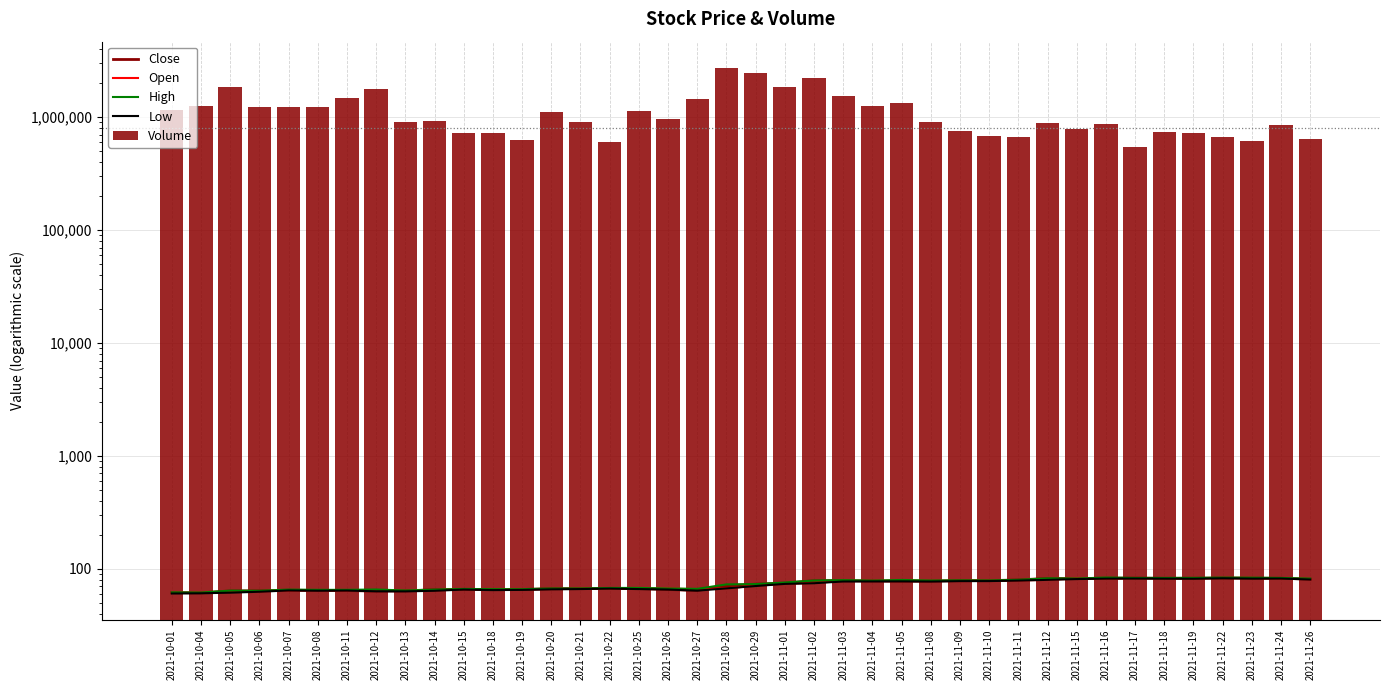

List the labels in order of Open value, largest first.

2021-11-23, 2021-11-22, 2021-11-18, 2021-11-17, 2021-11-19, 2021-11-24, 2021-11-15, 2021-11-16, 2021-11-26, 2021-11-12, 2021-11-11, 2021-11-05, 2021-11-10, 2021-11-04, 2021-11-08, 2021-11-03, 2021-11-09, 2021-11-02, 2021-11-01, 2021-10-29, 2021-10-28, 2021-10-22, 2021-10-26, 2021-10-25, 2021-10-21, 2021-10-20, 2021-10-19, 2021-10-15, 2021-10-27, 2021-10-18, 2021-10-08, 2021-10-12, 2021-10-11, 2021-10-07, 2021-10-14, 2021-10-13, 2021-10-06, 2021-10-05, 2021-10-01, 2021-10-04